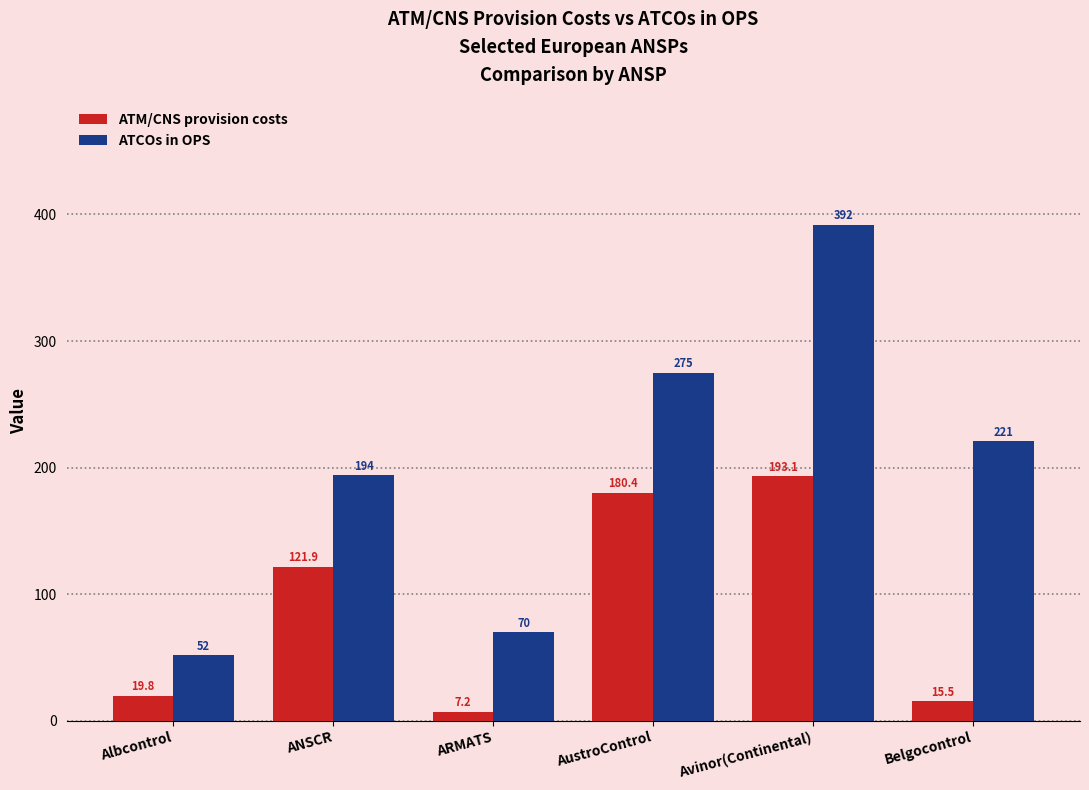

What is the difference between the maximum and minimum values in the ATCOs in OPS series?

340.0